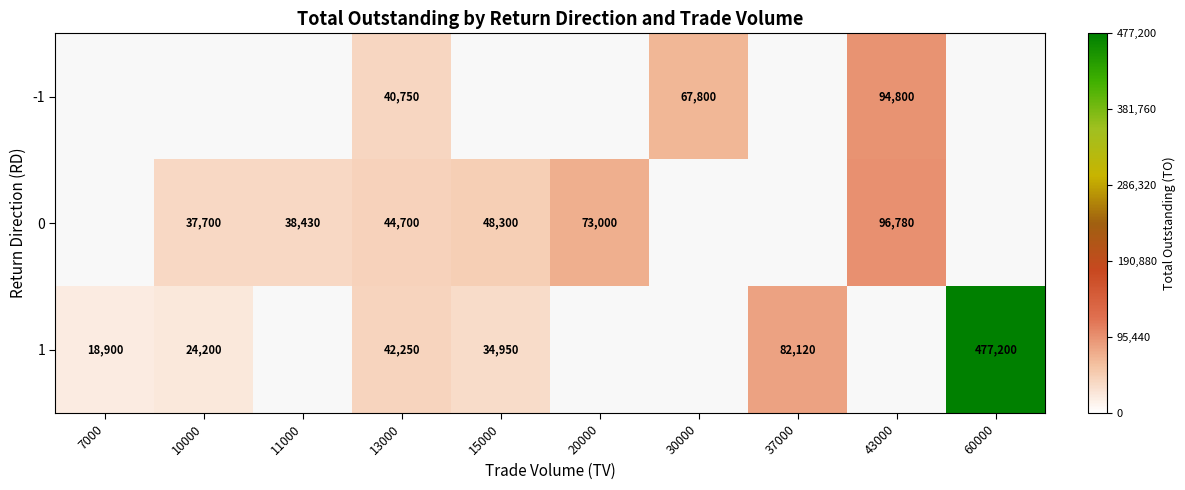

Is it true that -1 equals 165839 at 43000?

False